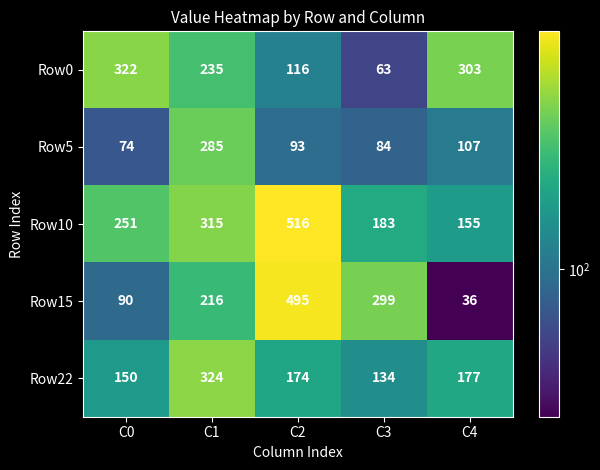

Rank the series at C0 from lowest to highest value.

Row5, Row15, Row22, Row10, Row0